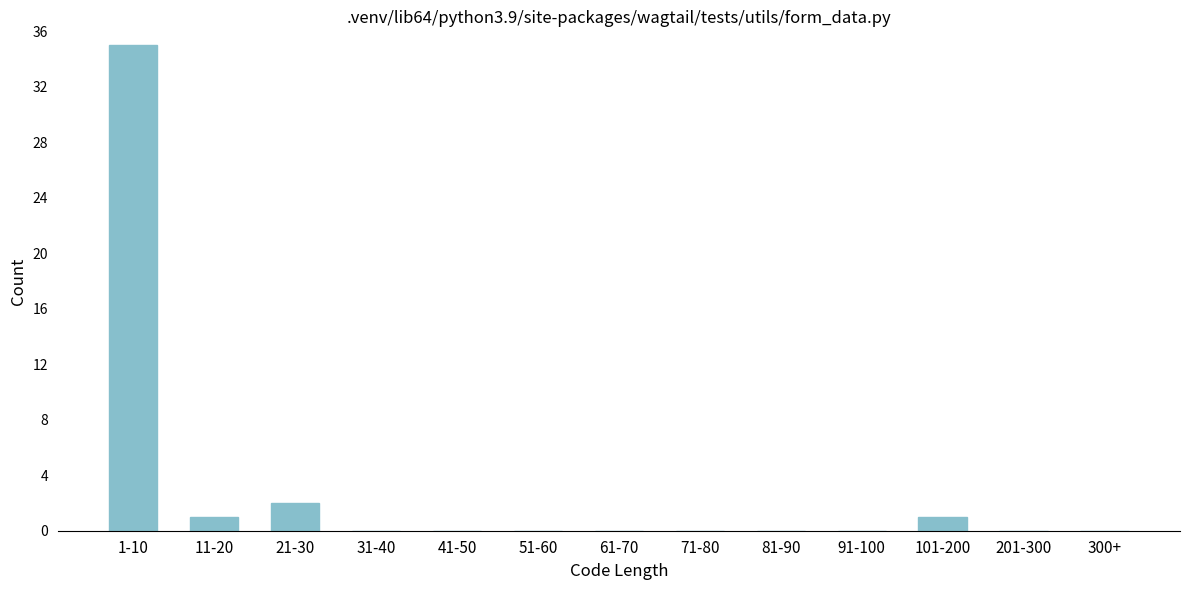

Reading left to right, what are all the values shown in this chart?

1-10=35	11-20=1	21-30=2	31-40=0	41-50=0	51-60=0	61-70=0	71-80=0	81-90=0	91-100=0	101-200=1	201-300=0	300+=0